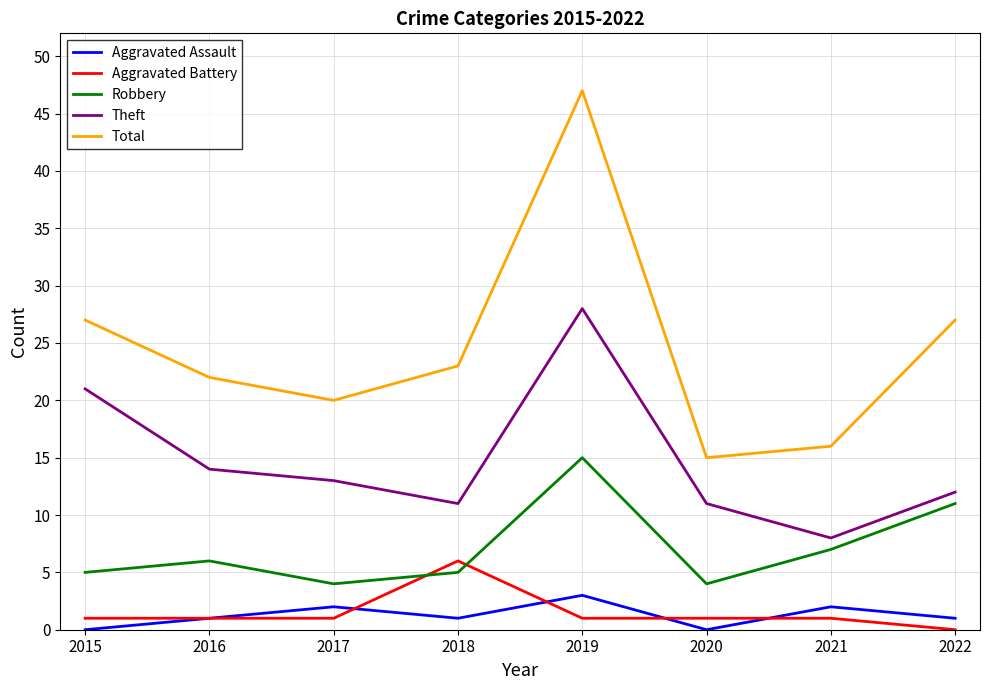

How many distinct data groups are displayed?

5